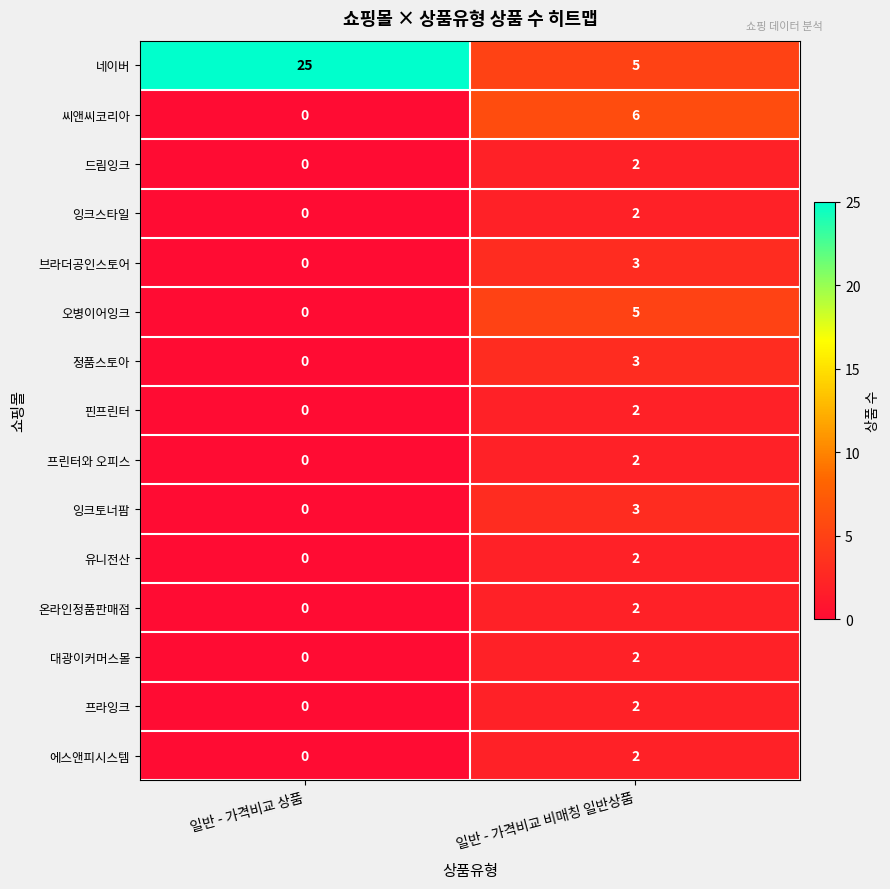

What value does the 정품스토아 series have at 일반 - 가격비교 비매칭 일반상품?

3